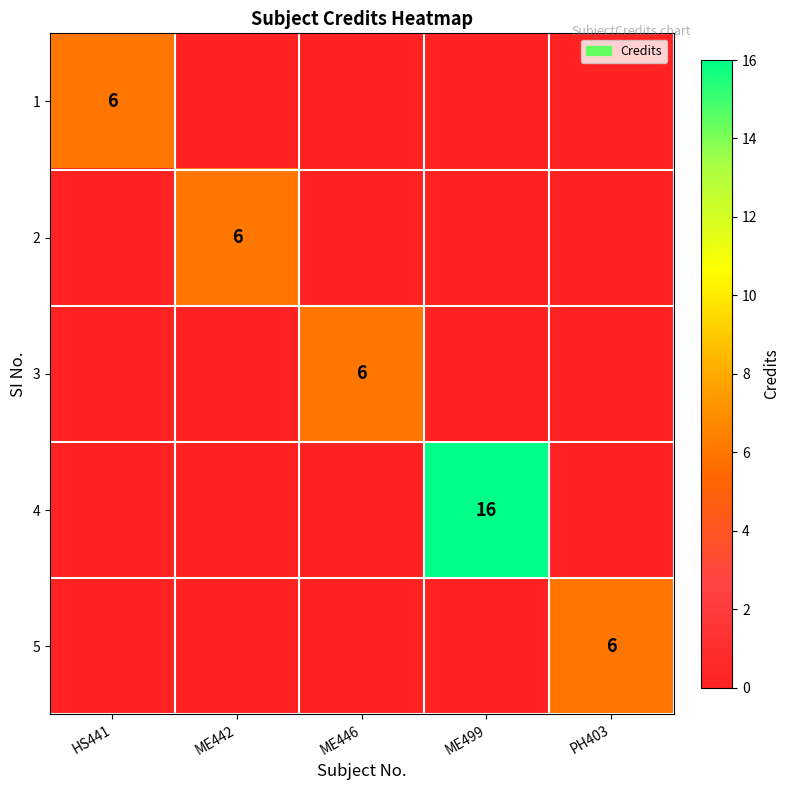

True or false: 4 has a value of 4 at ME499.

False